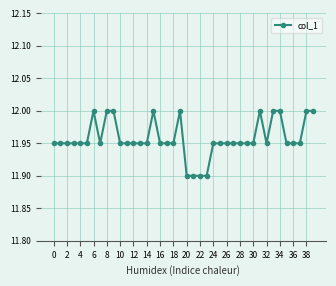

Is this an area chart (filled region under the line)?

No